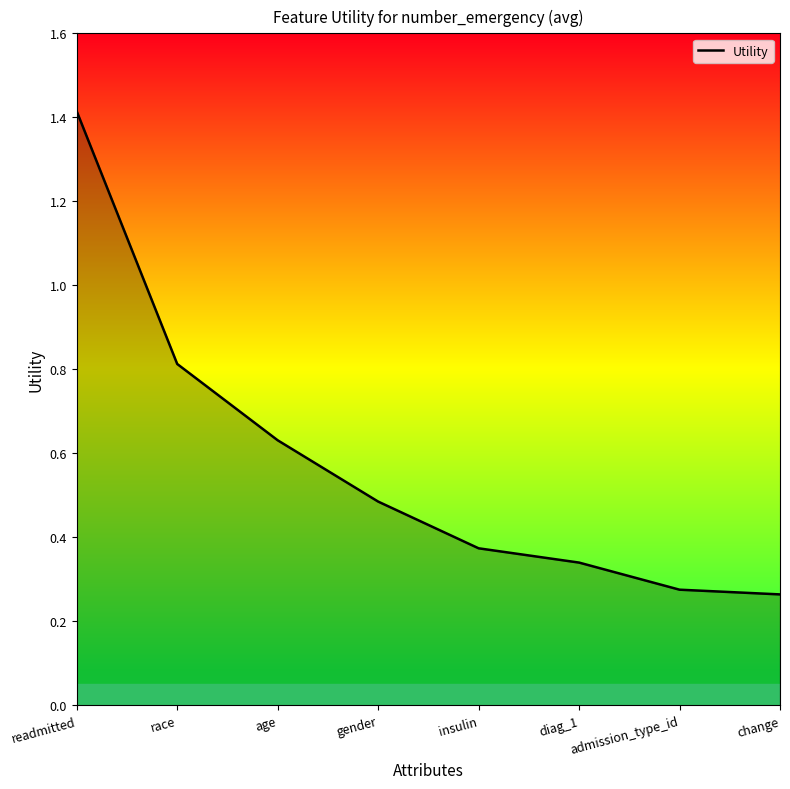

What is the difference between the maximum and second lowest values?

1.1